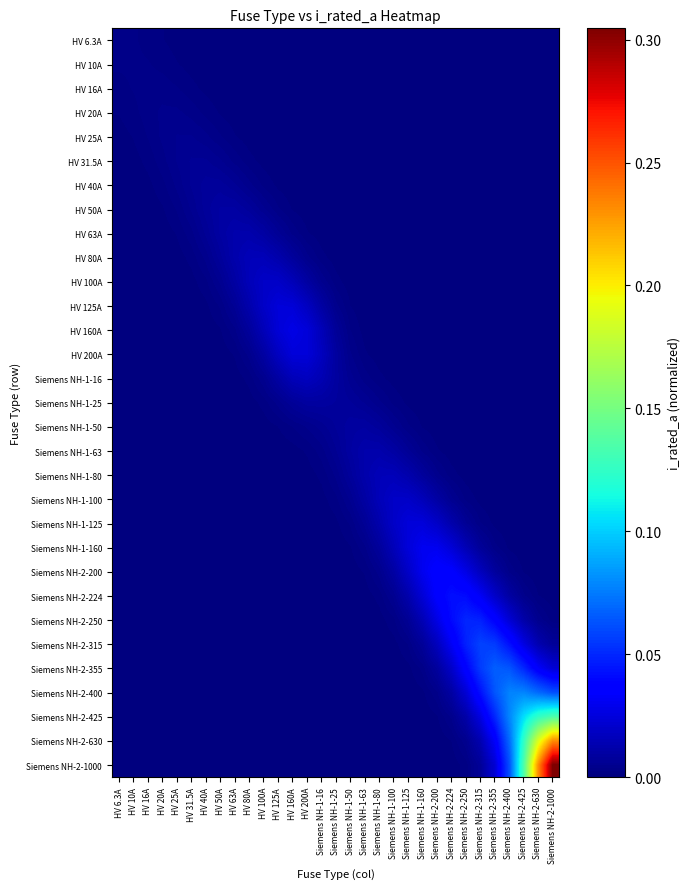

Reading left to right, extract all data points from this chart.

HV 6.3A: HV 6.3A=0.0	HV 10A=0.0	HV 16A=0.0	HV 20A=0.0	HV 25A=0.0	HV 31.5A=0.0	HV 40A=0.0	HV 50A=0.0	HV 63A=0.0	HV 80A=0.0	HV 100A=0.0	HV 125A=0.0	HV 160A=0.0	HV 200A=0.0	Siemens NH-1-16=0.0	Siemens NH-1-25=0.0	Siemens NH-1-50=0.0	Siemens NH-1-63=0.0	Siemens NH-1-80=0.0	Siemens NH-1-100=0.0	Siemens NH-1-125=0.0	Siemens NH-1-160=0.0	Siemens NH-2-200=0.0	Siemens NH-2-224=0.0	Siemens NH-2-250=0.0	Siemens NH-2-315=0.0	Siemens NH-2-355=0.0	Siemens NH-2-400=0.0	Siemens NH-2-425=0.0	Siemens NH-2-630=0.0	Siemens NH-2-1000=0.0
HV 10A: HV 6.3A=0.0	HV 10A=0.0	HV 16A=0.0	HV 20A=0.0	HV 25A=0.0	HV 31.5A=0.0	HV 40A=0.0	HV 50A=0.0	HV 63A=0.0	HV 80A=0.0	HV 100A=0.0	HV 125A=0.0	HV 160A=0.0	HV 200A=0.0	Siemens NH-1-16=0.0	Siemens NH-1-25=0.0	Siemens NH-1-50=0.0	Siemens NH-1-63=0.0	Siemens NH-1-80=0.0	Siemens NH-1-100=0.0	Siemens NH-1-125=0.0	Siemens NH-1-160=0.0	Siemens NH-2-200=0.0	Siemens NH-2-224=0.0	Siemens NH-2-250=0.0	Siemens NH-2-315=0.0	Siemens NH-2-355=0.0	Siemens NH-2-400=0.0	Siemens NH-2-425=0.0	Siemens NH-2-630=0.0	Siemens NH-2-1000=0.0
HV 16A: HV 6.3A=0.0	HV 10A=0.0	HV 16A=0.0	HV 20A=0.0	HV 25A=0.0	HV 31.5A=0.0	HV 40A=0.0	HV 50A=0.0	HV 63A=0.0	HV 80A=0.0	HV 100A=0.0	HV 125A=0.0	HV 160A=0.0	HV 200A=0.0	Siemens NH-1-16=0.0	Siemens NH-1-25=0.0	Siemens NH-1-50=0.0	Siemens NH-1-63=0.0	Siemens NH-1-80=0.0	Siemens NH-1-100=0.0	Siemens NH-1-125=0.0	Siemens NH-1-160=0.0	Siemens NH-2-200=0.0	Siemens NH-2-224=0.0	Siemens NH-2-250=0.0	Siemens NH-2-315=0.0	Siemens NH-2-355=0.0	Siemens NH-2-400=0.0	Siemens NH-2-425=0.0	Siemens NH-2-630=0.0	Siemens NH-2-1000=0.0
HV 20A: HV 6.3A=0.0	HV 10A=0.0	HV 16A=0.0	HV 20A=0.0	HV 25A=0.0	HV 31.5A=0.0	HV 40A=0.0	HV 50A=0.0	HV 63A=0.0	HV 80A=0.0	HV 100A=0.0	HV 125A=0.0	HV 160A=0.0	HV 200A=0.0	Siemens NH-1-16=0.0	Siemens NH-1-25=0.0	Siemens NH-1-50=0.0	Siemens NH-1-63=0.0	Siemens NH-1-80=0.0	Siemens NH-1-100=0.0	Siemens NH-1-125=0.0	Siemens NH-1-160=0.0	Siemens NH-2-200=0.0	Siemens NH-2-224=0.0	Siemens NH-2-250=0.0	Siemens NH-2-315=0.0	Siemens NH-2-355=0.0	Siemens NH-2-400=0.0	Siemens NH-2-425=0.0	Siemens NH-2-630=0.0	Siemens NH-2-1000=0.0
HV 25A: HV 6.3A=0.0	HV 10A=0.0	HV 16A=0.0	HV 20A=0.0	HV 25A=0.0	HV 31.5A=0.0	HV 40A=0.0	HV 50A=0.0	HV 63A=0.0	HV 80A=0.0	HV 100A=0.0	HV 125A=0.0	HV 160A=0.0	HV 200A=0.0	Siemens NH-1-16=0.0	Siemens NH-1-25=0.0	Siemens NH-1-50=0.0	Siemens NH-1-63=0.0	Siemens NH-1-80=0.0	Siemens NH-1-100=0.0	Siemens NH-1-125=0.0	Siemens NH-1-160=0.0	Siemens NH-2-200=0.0	Siemens NH-2-224=0.0	Siemens NH-2-250=0.0	Siemens NH-2-315=0.0	Siemens NH-2-355=0.0	Siemens NH-2-400=0.0	Siemens NH-2-425=0.0	Siemens NH-2-630=0.0	Siemens NH-2-1000=0.0
HV 31.5A: HV 6.3A=0.0	HV 10A=0.0	HV 16A=0.0	HV 20A=0.0	HV 25A=0.0	HV 31.5A=0.0	HV 40A=0.0	HV 50A=0.0	HV 63A=0.0	HV 80A=0.0	HV 100A=0.0	HV 125A=0.0	HV 160A=0.0	HV 200A=0.0	Siemens NH-1-16=0.0	Siemens NH-1-25=0.0	Siemens NH-1-50=0.0	Siemens NH-1-63=0.0	Siemens NH-1-80=0.0	Siemens NH-1-100=0.0	Siemens NH-1-125=0.0	Siemens NH-1-160=0.0	Siemens NH-2-200=0.0	Siemens NH-2-224=0.0	Siemens NH-2-250=0.0	Siemens NH-2-315=0.0	Siemens NH-2-355=0.0	Siemens NH-2-400=0.0	Siemens NH-2-425=0.0	Siemens NH-2-630=0.0	Siemens NH-2-1000=0.0
HV 40A: HV 6.3A=0.0	HV 10A=0.0	HV 16A=0.0	HV 20A=0.0	HV 25A=0.0	HV 31.5A=0.0	HV 40A=0.0	HV 50A=0.0	HV 63A=0.0	HV 80A=0.0	HV 100A=0.0	HV 125A=0.0	HV 160A=0.0	HV 200A=0.0	Siemens NH-1-16=0.0	Siemens NH-1-25=0.0	Siemens NH-1-50=0.0	Siemens NH-1-63=0.0	Siemens NH-1-80=0.0	Siemens NH-1-100=0.0	Siemens NH-1-125=0.0	Siemens NH-1-160=0.0	Siemens NH-2-200=0.0	Siemens NH-2-224=0.0	Siemens NH-2-250=0.0	Siemens NH-2-315=0.0	Siemens NH-2-355=0.0	Siemens NH-2-400=0.0	Siemens NH-2-425=0.0	Siemens NH-2-630=0.0	Siemens NH-2-1000=0.0
HV 50A: HV 6.3A=0.0	HV 10A=0.0	HV 16A=0.0	HV 20A=0.0	HV 25A=0.0	HV 31.5A=0.0	HV 40A=0.0	HV 50A=0.0	HV 63A=0.0	HV 80A=0.0	HV 100A=0.0	HV 125A=0.0	HV 160A=0.0	HV 200A=0.0	Siemens NH-1-16=0.0	Siemens NH-1-25=0.0	Siemens NH-1-50=0.0	Siemens NH-1-63=0.0	Siemens NH-1-80=0.0	Siemens NH-1-100=0.0	Siemens NH-1-125=0.0	Siemens NH-1-160=0.0	Siemens NH-2-200=0.0	Siemens NH-2-224=0.0	Siemens NH-2-250=0.0	Siemens NH-2-315=0.0	Siemens NH-2-355=0.0	Siemens NH-2-400=0.0	Siemens NH-2-425=0.0	Siemens NH-2-630=0.0	Siemens NH-2-1000=0.0
HV 63A: HV 6.3A=0.0	HV 10A=0.0	HV 16A=0.0	HV 20A=0.0	HV 25A=0.0	HV 31.5A=0.0	HV 40A=0.0	HV 50A=0.0	HV 63A=0.0	HV 80A=0.0	HV 100A=0.0	HV 125A=0.0	HV 160A=0.0	HV 200A=0.0	Siemens NH-1-16=0.0	Siemens NH-1-25=0.0	Siemens NH-1-50=0.0	Siemens NH-1-63=0.0	Siemens NH-1-80=0.0	Siemens NH-1-100=0.0	Siemens NH-1-125=0.0	Siemens NH-1-160=0.0	Siemens NH-2-200=0.0	Siemens NH-2-224=0.0	Siemens NH-2-250=0.0	Siemens NH-2-315=0.0	Siemens NH-2-355=0.0	Siemens NH-2-400=0.0	Siemens NH-2-425=0.0	Siemens NH-2-630=0.0	Siemens NH-2-1000=0.0
HV 80A: HV 6.3A=0.0	HV 10A=0.0	HV 16A=0.0	HV 20A=0.0	HV 25A=0.0	HV 31.5A=0.0	HV 40A=0.0	HV 50A=0.0	HV 63A=0.0	HV 80A=0.0	HV 100A=0.0	HV 125A=0.0	HV 160A=0.0	HV 200A=0.0	Siemens NH-1-16=0.0	Siemens NH-1-25=0.0	Siemens NH-1-50=0.0	Siemens NH-1-63=0.0	Siemens NH-1-80=0.0	Siemens NH-1-100=0.0	Siemens NH-1-125=0.0	Siemens NH-1-160=0.0	Siemens NH-2-200=0.0	Siemens NH-2-224=0.0	Siemens NH-2-250=0.0	Siemens NH-2-315=0.0	Siemens NH-2-355=0.0	Siemens NH-2-400=0.0	Siemens NH-2-425=0.0	Siemens NH-2-630=0.0	Siemens NH-2-1000=0.0
HV 100A: HV 6.3A=0.0	HV 10A=0.0	HV 16A=0.0	HV 20A=0.0	HV 25A=0.0	HV 31.5A=0.0	HV 40A=0.0	HV 50A=0.0	HV 63A=0.0	HV 80A=0.0	HV 100A=0.0	HV 125A=0.0	HV 160A=0.0	HV 200A=0.0	Siemens NH-1-16=0.0	Siemens NH-1-25=0.0	Siemens NH-1-50=0.0	Siemens NH-1-63=0.0	Siemens NH-1-80=0.0	Siemens NH-1-100=0.0	Siemens NH-1-125=0.0	Siemens NH-1-160=0.0	Siemens NH-2-200=0.0	Siemens NH-2-224=0.0	Siemens NH-2-250=0.0	Siemens NH-2-315=0.0	Siemens NH-2-355=0.0	Siemens NH-2-400=0.0	Siemens NH-2-425=0.0	Siemens NH-2-630=0.0	Siemens NH-2-1000=0.0
HV 125A: HV 6.3A=0.0	HV 10A=0.0	HV 16A=0.0	HV 20A=0.0	HV 25A=0.0	HV 31.5A=0.0	HV 40A=0.0	HV 50A=0.0	HV 63A=0.0	HV 80A=0.0	HV 100A=0.0	HV 125A=0.0	HV 160A=0.0	HV 200A=0.0	Siemens NH-1-16=0.0	Siemens NH-1-25=0.0	Siemens NH-1-50=0.0	Siemens NH-1-63=0.0	Siemens NH-1-80=0.0	Siemens NH-1-100=0.0	Siemens NH-1-125=0.0	Siemens NH-1-160=0.0	Siemens NH-2-200=0.0	Siemens NH-2-224=0.0	Siemens NH-2-250=0.0	Siemens NH-2-315=0.0	Siemens NH-2-355=0.0	Siemens NH-2-400=0.0	Siemens NH-2-425=0.0	Siemens NH-2-630=0.0	Siemens NH-2-1000=0.0
HV 160A: HV 6.3A=0.0	HV 10A=0.0	HV 16A=0.0	HV 20A=0.0	HV 25A=0.0	HV 31.5A=0.0	HV 40A=0.0	HV 50A=0.0	HV 63A=0.0	HV 80A=0.0	HV 100A=0.0	HV 125A=0.0	HV 160A=0.0	HV 200A=0.0	Siemens NH-1-16=0.0	Siemens NH-1-25=0.0	Siemens NH-1-50=0.0	Siemens NH-1-63=0.0	Siemens NH-1-80=0.0	Siemens NH-1-100=0.0	Siemens NH-1-125=0.0	Siemens NH-1-160=0.0	Siemens NH-2-200=0.0	Siemens NH-2-224=0.0	Siemens NH-2-250=0.0	Siemens NH-2-315=0.0	Siemens NH-2-355=0.0	Siemens NH-2-400=0.0	Siemens NH-2-425=0.0	Siemens NH-2-630=0.0	Siemens NH-2-1000=0.0
HV 200A: HV 6.3A=0.0	HV 10A=0.0	HV 16A=0.0	HV 20A=0.0	HV 25A=0.0	HV 31.5A=0.0	HV 40A=0.0	HV 50A=0.0	HV 63A=0.0	HV 80A=0.0	HV 100A=0.0	HV 125A=0.0	HV 160A=0.0	HV 200A=0.0	Siemens NH-1-16=0.0	Siemens NH-1-25=0.0	Siemens NH-1-50=0.0	Siemens NH-1-63=0.0	Siemens NH-1-80=0.0	Siemens NH-1-100=0.0	Siemens NH-1-125=0.0	Siemens NH-1-160=0.0	Siemens NH-2-200=0.0	Siemens NH-2-224=0.0	Siemens NH-2-250=0.0	Siemens NH-2-315=0.0	Siemens NH-2-355=0.0	Siemens NH-2-400=0.0	Siemens NH-2-425=0.0	Siemens NH-2-630=0.0	Siemens NH-2-1000=0.0
Siemens NH-1-16: HV 6.3A=0.0	HV 10A=0.0	HV 16A=0.0	HV 20A=0.0	HV 25A=0.0	HV 31.5A=0.0	HV 40A=0.0	HV 50A=0.0	HV 63A=0.0	HV 80A=0.0	HV 100A=0.0	HV 125A=0.0	HV 160A=0.0	HV 200A=0.0	Siemens NH-1-16=0.0	Siemens NH-1-25=0.0	Siemens NH-1-50=0.0	Siemens NH-1-63=0.0	Siemens NH-1-80=0.0	Siemens NH-1-100=0.0	Siemens NH-1-125=0.0	Siemens NH-1-160=0.0	Siemens NH-2-200=0.0	Siemens NH-2-224=0.0	Siemens NH-2-250=0.0	Siemens NH-2-315=0.0	Siemens NH-2-355=0.0	Siemens NH-2-400=0.0	Siemens NH-2-425=0.0	Siemens NH-2-630=0.0	Siemens NH-2-1000=0.0
Siemens NH-1-25: HV 6.3A=0.0	HV 10A=0.0	HV 16A=0.0	HV 20A=0.0	HV 25A=0.0	HV 31.5A=0.0	HV 40A=0.0	HV 50A=0.0	HV 63A=0.0	HV 80A=0.0	HV 100A=0.0	HV 125A=0.0	HV 160A=0.0	HV 200A=0.0	Siemens NH-1-16=0.0	Siemens NH-1-25=0.0	Siemens NH-1-50=0.0	Siemens NH-1-63=0.0	Siemens NH-1-80=0.0	Siemens NH-1-100=0.0	Siemens NH-1-125=0.0	Siemens NH-1-160=0.0	Siemens NH-2-200=0.0	Siemens NH-2-224=0.0	Siemens NH-2-250=0.0	Siemens NH-2-315=0.0	Siemens NH-2-355=0.0	Siemens NH-2-400=0.0	Siemens NH-2-425=0.0	Siemens NH-2-630=0.0	Siemens NH-2-1000=0.0
Siemens NH-1-50: HV 6.3A=0.0	HV 10A=0.0	HV 16A=0.0	HV 20A=0.0	HV 25A=0.0	HV 31.5A=0.0	HV 40A=0.0	HV 50A=0.0	HV 63A=0.0	HV 80A=0.0	HV 100A=0.0	HV 125A=0.0	HV 160A=0.0	HV 200A=0.0	Siemens NH-1-16=0.0	Siemens NH-1-25=0.0	Siemens NH-1-50=0.0	Siemens NH-1-63=0.0	Siemens NH-1-80=0.0	Siemens NH-1-100=0.0	Siemens NH-1-125=0.0	Siemens NH-1-160=0.0	Siemens NH-2-200=0.0	Siemens NH-2-224=0.0	Siemens NH-2-250=0.0	Siemens NH-2-315=0.0	Siemens NH-2-355=0.0	Siemens NH-2-400=0.0	Siemens NH-2-425=0.0	Siemens NH-2-630=0.0	Siemens NH-2-1000=0.0
Siemens NH-1-63: HV 6.3A=0.0	HV 10A=0.0	HV 16A=0.0	HV 20A=0.0	HV 25A=0.0	HV 31.5A=0.0	HV 40A=0.0	HV 50A=0.0	HV 63A=0.0	HV 80A=0.0	HV 100A=0.0	HV 125A=0.0	HV 160A=0.0	HV 200A=0.0	Siemens NH-1-16=0.0	Siemens NH-1-25=0.0	Siemens NH-1-50=0.0	Siemens NH-1-63=0.0	Siemens NH-1-80=0.0	Siemens NH-1-100=0.0	Siemens NH-1-125=0.0	Siemens NH-1-160=0.0	Siemens NH-2-200=0.0	Siemens NH-2-224=0.0	Siemens NH-2-250=0.0	Siemens NH-2-315=0.0	Siemens NH-2-355=0.0	Siemens NH-2-400=0.0	Siemens NH-2-425=0.0	Siemens NH-2-630=0.0	Siemens NH-2-1000=0.0
Siemens NH-1-80: HV 6.3A=0.0	HV 10A=0.0	HV 16A=0.0	HV 20A=0.0	HV 25A=0.0	HV 31.5A=0.0	HV 40A=0.0	HV 50A=0.0	HV 63A=0.0	HV 80A=0.0	HV 100A=0.0	HV 125A=0.0	HV 160A=0.0	HV 200A=0.0	Siemens NH-1-16=0.0	Siemens NH-1-25=0.0	Siemens NH-1-50=0.0	Siemens NH-1-63=0.0	Siemens NH-1-80=0.0	Siemens NH-1-100=0.0	Siemens NH-1-125=0.0	Siemens NH-1-160=0.0	Siemens NH-2-200=0.0	Siemens NH-2-224=0.0	Siemens NH-2-250=0.0	Siemens NH-2-315=0.0	Siemens NH-2-355=0.0	Siemens NH-2-400=0.0	Siemens NH-2-425=0.0	Siemens NH-2-630=0.0	Siemens NH-2-1000=0.0
Siemens NH-1-100: HV 6.3A=0.0	HV 10A=0.0	HV 16A=0.0	HV 20A=0.0	HV 25A=0.0	HV 31.5A=0.0	HV 40A=0.0	HV 50A=0.0	HV 63A=0.0	HV 80A=0.0	HV 100A=0.0	HV 125A=0.0	HV 160A=0.0	HV 200A=0.0	Siemens NH-1-16=0.0	Siemens NH-1-25=0.0	Siemens NH-1-50=0.0	Siemens NH-1-63=0.0	Siemens NH-1-80=0.0	Siemens NH-1-100=0.0	Siemens NH-1-125=0.0	Siemens NH-1-160=0.0	Siemens NH-2-200=0.0	Siemens NH-2-224=0.0	Siemens NH-2-250=0.0	Siemens NH-2-315=0.0	Siemens NH-2-355=0.0	Siemens NH-2-400=0.0	Siemens NH-2-425=0.0	Siemens NH-2-630=0.0	Siemens NH-2-1000=0.0
Siemens NH-1-125: HV 6.3A=0.0	HV 10A=0.0	HV 16A=0.0	HV 20A=0.0	HV 25A=0.0	HV 31.5A=0.0	HV 40A=0.0	HV 50A=0.0	HV 63A=0.0	HV 80A=0.0	HV 100A=0.0	HV 125A=0.0	HV 160A=0.0	HV 200A=0.0	Siemens NH-1-16=0.0	Siemens NH-1-25=0.0	Siemens NH-1-50=0.0	Siemens NH-1-63=0.0	Siemens NH-1-80=0.0	Siemens NH-1-100=0.0	Siemens NH-1-125=0.0	Siemens NH-1-160=0.0	Siemens NH-2-200=0.0	Siemens NH-2-224=0.0	Siemens NH-2-250=0.0	Siemens NH-2-315=0.0	Siemens NH-2-355=0.0	Siemens NH-2-400=0.0	Siemens NH-2-425=0.0	Siemens NH-2-630=0.0	Siemens NH-2-1000=0.0
Siemens NH-1-160: HV 6.3A=0.0	HV 10A=0.0	HV 16A=0.0	HV 20A=0.0	HV 25A=0.0	HV 31.5A=0.0	HV 40A=0.0	HV 50A=0.0	HV 63A=0.0	HV 80A=0.0	HV 100A=0.0	HV 125A=0.0	HV 160A=0.0	HV 200A=0.0	Siemens NH-1-16=0.0	Siemens NH-1-25=0.0	Siemens NH-1-50=0.0	Siemens NH-1-63=0.0	Siemens NH-1-80=0.0	Siemens NH-1-100=0.0	Siemens NH-1-125=0.0	Siemens NH-1-160=0.0	Siemens NH-2-200=0.0	Siemens NH-2-224=0.0	Siemens NH-2-250=0.0	Siemens NH-2-315=0.0	Siemens NH-2-355=0.0	Siemens NH-2-400=0.0	Siemens NH-2-425=0.0	Siemens NH-2-630=0.0	Siemens NH-2-1000=0.0
Siemens NH-2-200: HV 6.3A=0.0	HV 10A=0.0	HV 16A=0.0	HV 20A=0.0	HV 25A=0.0	HV 31.5A=0.0	HV 40A=0.0	HV 50A=0.0	HV 63A=0.0	HV 80A=0.0	HV 100A=0.0	HV 125A=0.0	HV 160A=0.0	HV 200A=0.0	Siemens NH-1-16=0.0	Siemens NH-1-25=0.0	Siemens NH-1-50=0.0	Siemens NH-1-63=0.0	Siemens NH-1-80=0.0	Siemens NH-1-100=0.0	Siemens NH-1-125=0.0	Siemens NH-1-160=0.0	Siemens NH-2-200=0.0	Siemens NH-2-224=0.0	Siemens NH-2-250=0.0	Siemens NH-2-315=0.0	Siemens NH-2-355=0.0	Siemens NH-2-400=0.0	Siemens NH-2-425=0.0	Siemens NH-2-630=0.0	Siemens NH-2-1000=0.0
Siemens NH-2-224: HV 6.3A=0.0	HV 10A=0.0	HV 16A=0.0	HV 20A=0.0	HV 25A=0.0	HV 31.5A=0.0	HV 40A=0.0	HV 50A=0.0	HV 63A=0.0	HV 80A=0.0	HV 100A=0.0	HV 125A=0.0	HV 160A=0.0	HV 200A=0.0	Siemens NH-1-16=0.0	Siemens NH-1-25=0.0	Siemens NH-1-50=0.0	Siemens NH-1-63=0.0	Siemens NH-1-80=0.0	Siemens NH-1-100=0.0	Siemens NH-1-125=0.0	Siemens NH-1-160=0.0	Siemens NH-2-200=0.0	Siemens NH-2-224=0.0	Siemens NH-2-250=0.0	Siemens NH-2-315=0.0	Siemens NH-2-355=0.0	Siemens NH-2-400=0.0	Siemens NH-2-425=0.0	Siemens NH-2-630=0.0	Siemens NH-2-1000=0.0
Siemens NH-2-250: HV 6.3A=0.0	HV 10A=0.0	HV 16A=0.0	HV 20A=0.0	HV 25A=0.0	HV 31.5A=0.0	HV 40A=0.0	HV 50A=0.0	HV 63A=0.0	HV 80A=0.0	HV 100A=0.0	HV 125A=0.0	HV 160A=0.0	HV 200A=0.0	Siemens NH-1-16=0.0	Siemens NH-1-25=0.0	Siemens NH-1-50=0.0	Siemens NH-1-63=0.0	Siemens NH-1-80=0.0	Siemens NH-1-100=0.0	Siemens NH-1-125=0.0	Siemens NH-1-160=0.0	Siemens NH-2-200=0.0	Siemens NH-2-224=0.0	Siemens NH-2-250=0.0	Siemens NH-2-315=0.0	Siemens NH-2-355=0.0	Siemens NH-2-400=0.0	Siemens NH-2-425=0.0	Siemens NH-2-630=0.0	Siemens NH-2-1000=0.0
Siemens NH-2-315: HV 6.3A=0.0	HV 10A=0.0	HV 16A=0.0	HV 20A=0.0	HV 25A=0.0	HV 31.5A=0.0	HV 40A=0.0	HV 50A=0.0	HV 63A=0.0	HV 80A=0.0	HV 100A=0.0	HV 125A=0.0	HV 160A=0.0	HV 200A=0.0	Siemens NH-1-16=0.0	Siemens NH-1-25=0.0	Siemens NH-1-50=0.0	Siemens NH-1-63=0.0	Siemens NH-1-80=0.0	Siemens NH-1-100=0.0	Siemens NH-1-125=0.0	Siemens NH-1-160=0.0	Siemens NH-2-200=0.0	Siemens NH-2-224=0.0	Siemens NH-2-250=0.0	Siemens NH-2-315=0.1	Siemens NH-2-355=0.1	Siemens NH-2-400=0.0	Siemens NH-2-425=0.0	Siemens NH-2-630=0.0	Siemens NH-2-1000=0.0
Siemens NH-2-355: HV 6.3A=0.0	HV 10A=0.0	HV 16A=0.0	HV 20A=0.0	HV 25A=0.0	HV 31.5A=0.0	HV 40A=0.0	HV 50A=0.0	HV 63A=0.0	HV 80A=0.0	HV 100A=0.0	HV 125A=0.0	HV 160A=0.0	HV 200A=0.0	Siemens NH-1-16=0.0	Siemens NH-1-25=0.0	Siemens NH-1-50=0.0	Siemens NH-1-63=0.0	Siemens NH-1-80=0.0	Siemens NH-1-100=0.0	Siemens NH-1-125=0.0	Siemens NH-1-160=0.0	Siemens NH-2-200=0.0	Siemens NH-2-224=0.0	Siemens NH-2-250=0.0	Siemens NH-2-315=0.1	Siemens NH-2-355=0.1	Siemens NH-2-400=0.1	Siemens NH-2-425=0.0	Siemens NH-2-630=0.0	Siemens NH-2-1000=0.0
Siemens NH-2-400: HV 6.3A=0.0	HV 10A=0.0	HV 16A=0.0	HV 20A=0.0	HV 25A=0.0	HV 31.5A=0.0	HV 40A=0.0	HV 50A=0.0	HV 63A=0.0	HV 80A=0.0	HV 100A=0.0	HV 125A=0.0	HV 160A=0.0	HV 200A=0.0	Siemens NH-1-16=0.0	Siemens NH-1-25=0.0	Siemens NH-1-50=0.0	Siemens NH-1-63=0.0	Siemens NH-1-80=0.0	Siemens NH-1-100=0.0	Siemens NH-1-125=0.0	Siemens NH-1-160=0.0	Siemens NH-2-200=0.0	Siemens NH-2-224=0.0	Siemens NH-2-250=0.0	Siemens NH-2-315=0.0	Siemens NH-2-355=0.1	Siemens NH-2-400=0.1	Siemens NH-2-425=0.1	Siemens NH-2-630=0.1	Siemens NH-2-1000=0.1
Siemens NH-2-425: HV 6.3A=0.0	HV 10A=0.0	HV 16A=0.0	HV 20A=0.0	HV 25A=0.0	HV 31.5A=0.0	HV 40A=0.0	HV 50A=0.0	HV 63A=0.0	HV 80A=0.0	HV 100A=0.0	HV 125A=0.0	HV 160A=0.0	HV 200A=0.0	Siemens NH-1-16=0.0	Siemens NH-1-25=0.0	Siemens NH-1-50=0.0	Siemens NH-1-63=0.0	Siemens NH-1-80=0.0	Siemens NH-1-100=0.0	Siemens NH-1-125=0.0	Siemens NH-1-160=0.0	Siemens NH-2-200=0.0	Siemens NH-2-224=0.0	Siemens NH-2-250=0.0	Siemens NH-2-315=0.0	Siemens NH-2-355=0.0	Siemens NH-2-400=0.1	Siemens NH-2-425=0.1	Siemens NH-2-630=0.1	Siemens NH-2-1000=0.1
Siemens NH-2-630: HV 6.3A=0.0	HV 10A=0.0	HV 16A=0.0	HV 20A=0.0	HV 25A=0.0	HV 31.5A=0.0	HV 40A=0.0	HV 50A=0.0	HV 63A=0.0	HV 80A=0.0	HV 100A=0.0	HV 125A=0.0	HV 160A=0.0	HV 200A=0.0	Siemens NH-1-16=0.0	Siemens NH-1-25=0.0	Siemens NH-1-50=0.0	Siemens NH-1-63=0.0	Siemens NH-1-80=0.0	Siemens NH-1-100=0.0	Siemens NH-1-125=0.0	Siemens NH-1-160=0.0	Siemens NH-2-200=0.0	Siemens NH-2-224=0.0	Siemens NH-2-250=0.0	Siemens NH-2-315=0.0	Siemens NH-2-355=0.0	Siemens NH-2-400=0.1	Siemens NH-2-425=0.1	Siemens NH-2-630=0.2	Siemens NH-2-1000=0.2
Siemens NH-2-1000: HV 6.3A=0.0	HV 10A=0.0	HV 16A=0.0	HV 20A=0.0	HV 25A=0.0	HV 31.5A=0.0	HV 40A=0.0	HV 50A=0.0	HV 63A=0.0	HV 80A=0.0	HV 100A=0.0	HV 125A=0.0	HV 160A=0.0	HV 200A=0.0	Siemens NH-1-16=0.0	Siemens NH-1-25=0.0	Siemens NH-1-50=0.0	Siemens NH-1-63=0.0	Siemens NH-1-80=0.0	Siemens NH-1-100=0.0	Siemens NH-1-125=0.0	Siemens NH-1-160=0.0	Siemens NH-2-200=0.0	Siemens NH-2-224=0.0	Siemens NH-2-250=0.0	Siemens NH-2-315=0.0	Siemens NH-2-355=0.0	Siemens NH-2-400=0.1	Siemens NH-2-425=0.1	Siemens NH-2-630=0.2	Siemens NH-2-1000=0.3